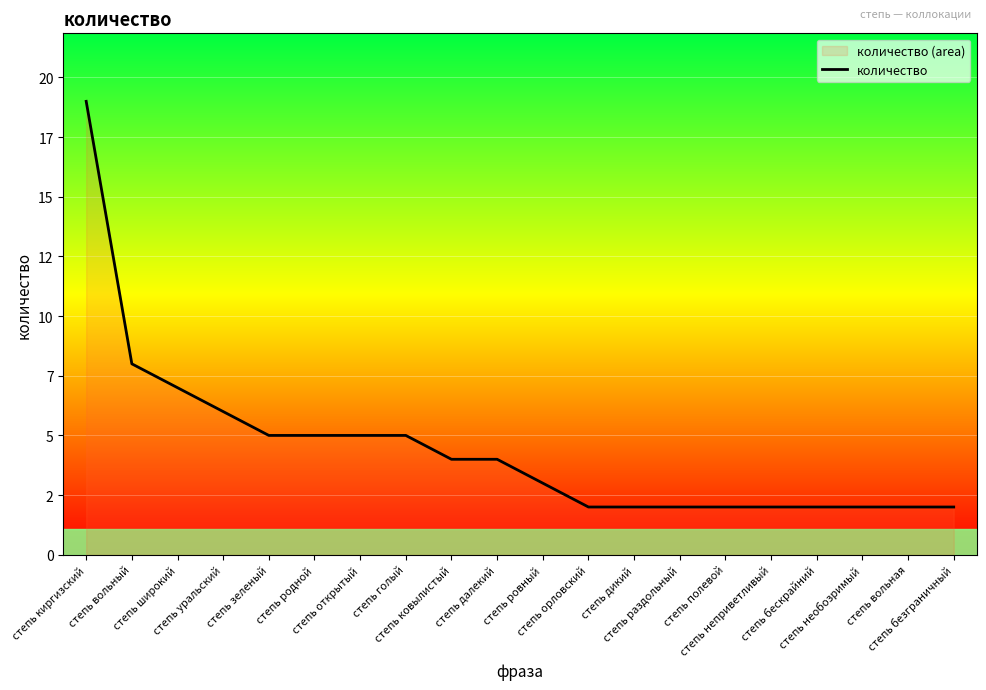

Rank the categories by value from highest to lowest.

степь киргизский, степь вольный, степь широкий, степь уральский, степь зеленый, степь родной, степь открытый, степь голый, степь ковылистый, степь далекий, степь ровный, степь орловский, степь дикий, степь раздольный, степь полевой, степь неприветливый, степь бескрайний, степь необозримый, степь вольная, степь безграничный